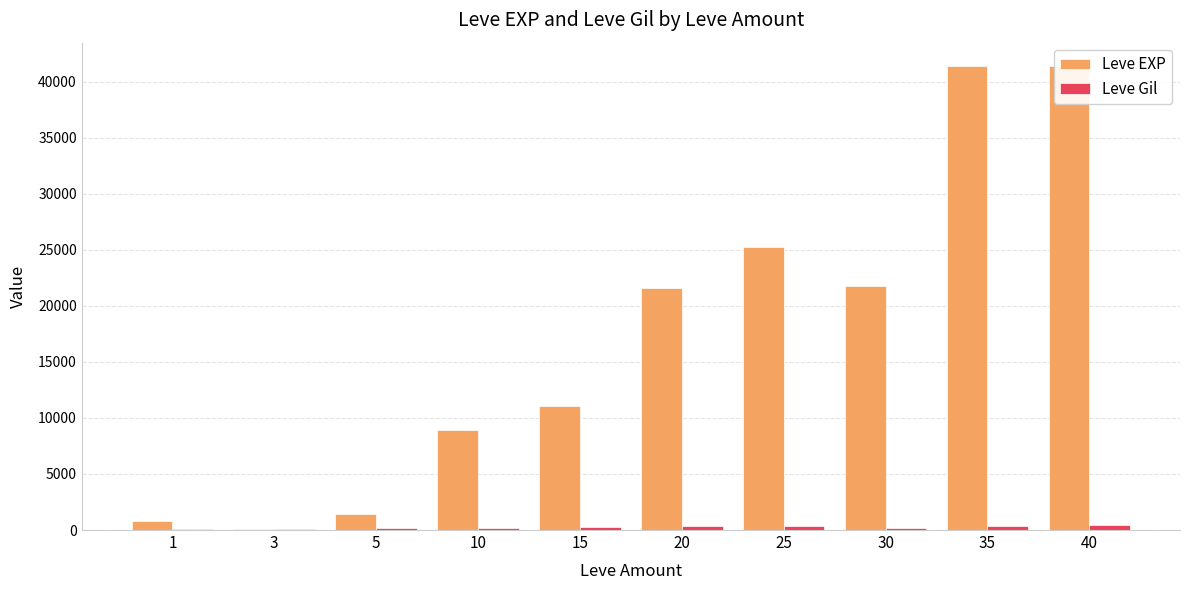

What is the difference between the highest and lowest values at 10?

8761